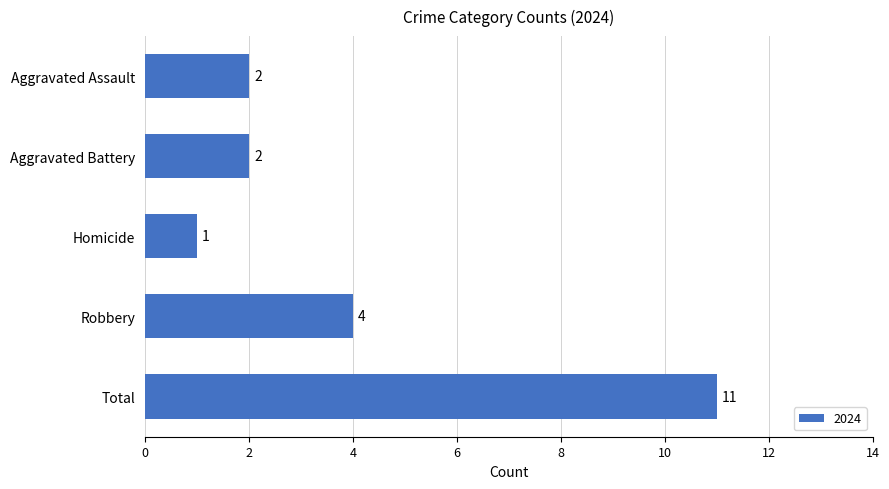

What is the value of the 1st bar from the top?

2